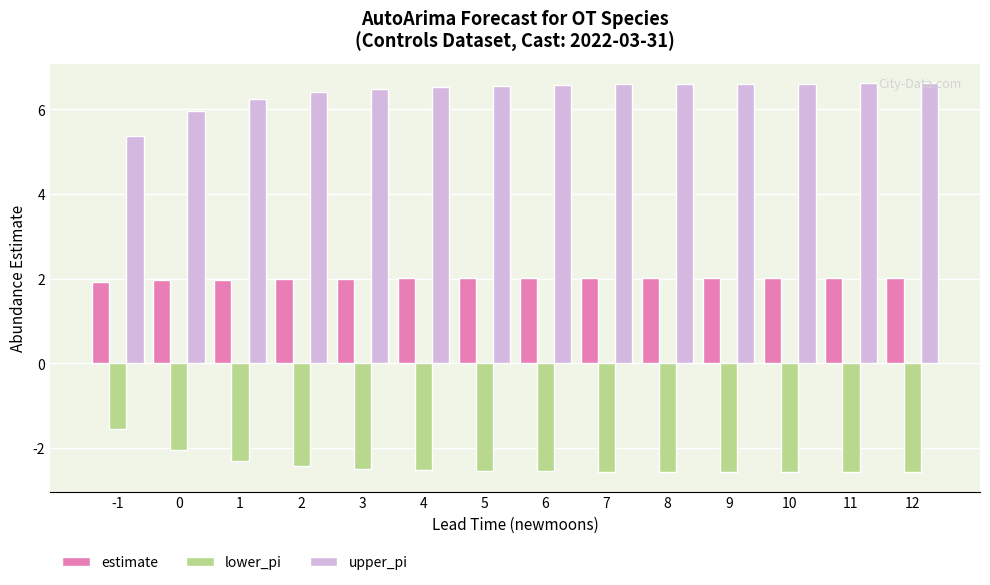

What is the value of the estimate bar at the 3rd from the left?

2.0